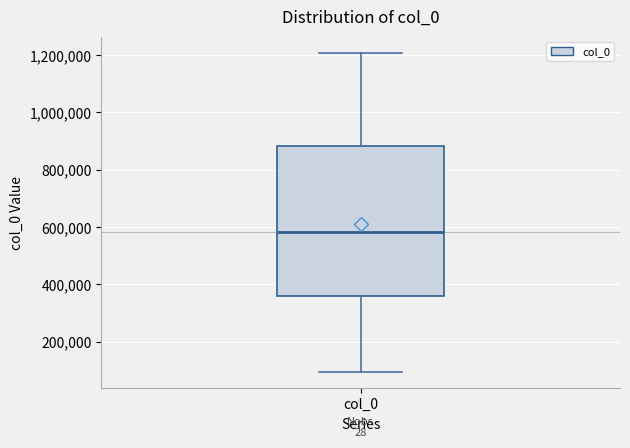

Where does the median line of the box for col_0 sit on the y-axis? The values are not printed on the chart, so give them approximately, as read against the axis.

580000